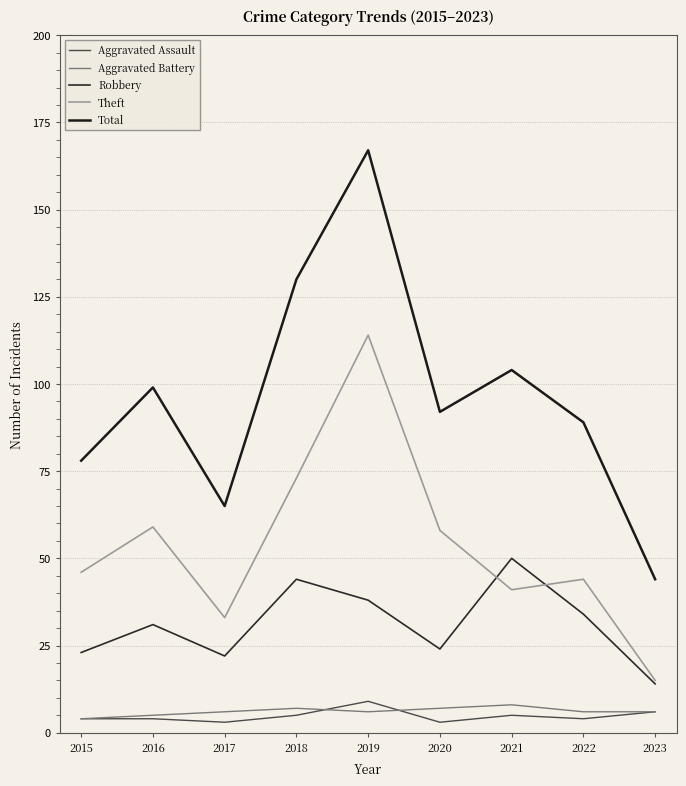

In Theft, how many points are lower than both neighbors (excluding endpoints)?

2